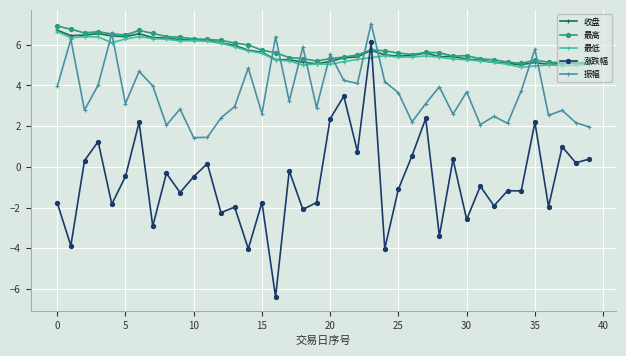

True or false: 涨跌幅 has more than 1 points higher than both neighbors.

True